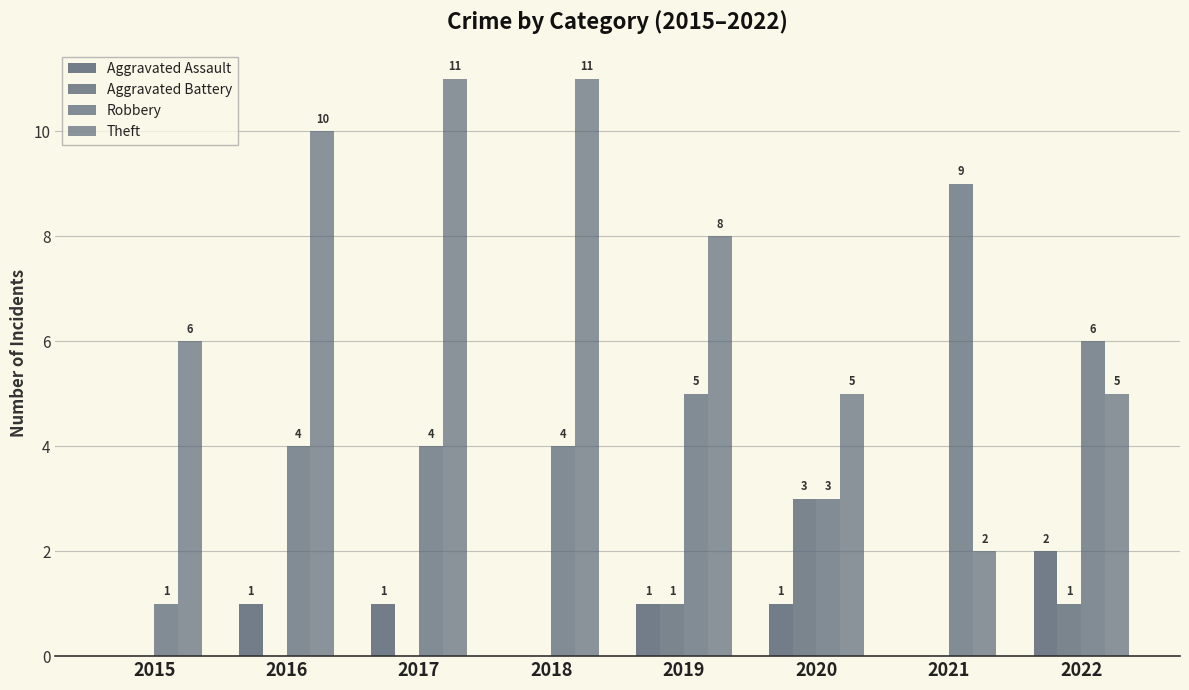

How many groups of bars are there?

8